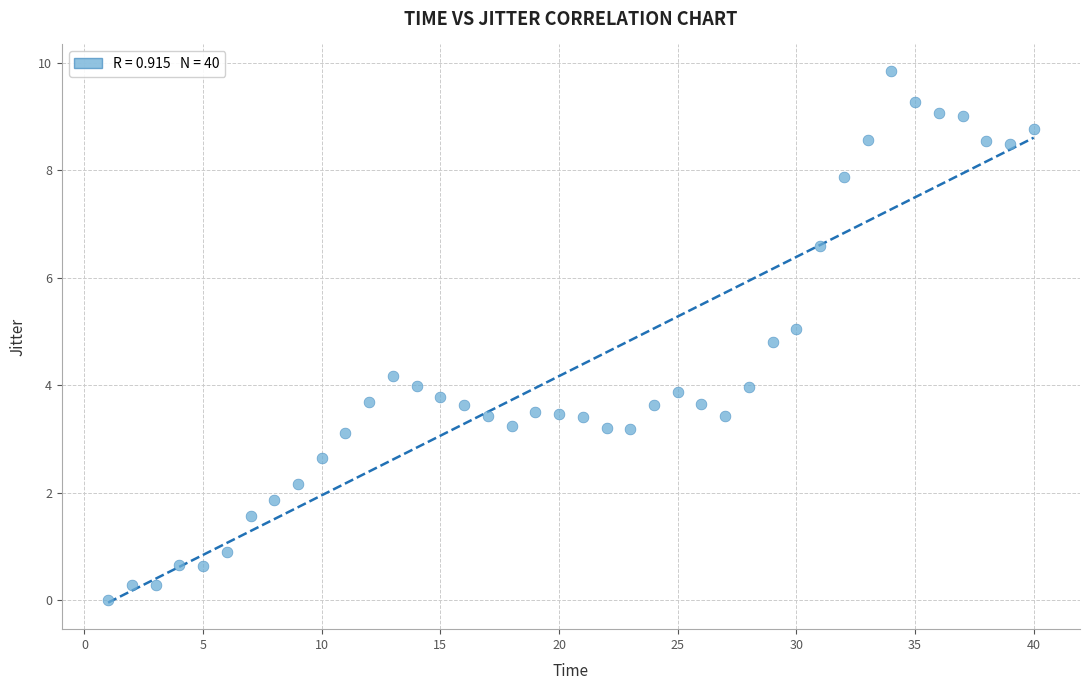

What is the range of X values (max minus min)?

39.0